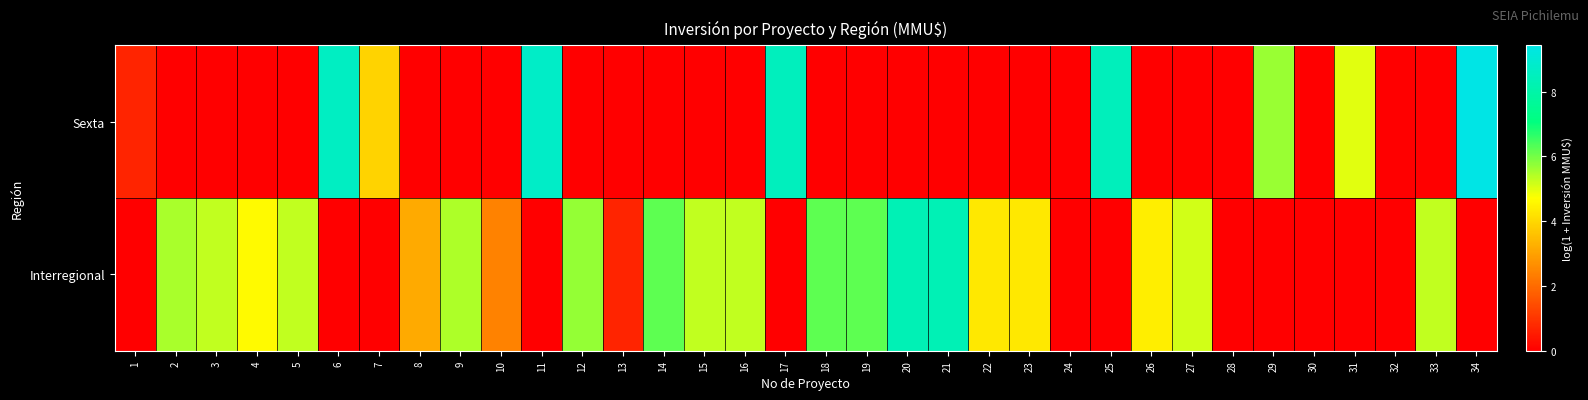

List the series in order of their overall mean, lowest first.

Sexta, Interregional